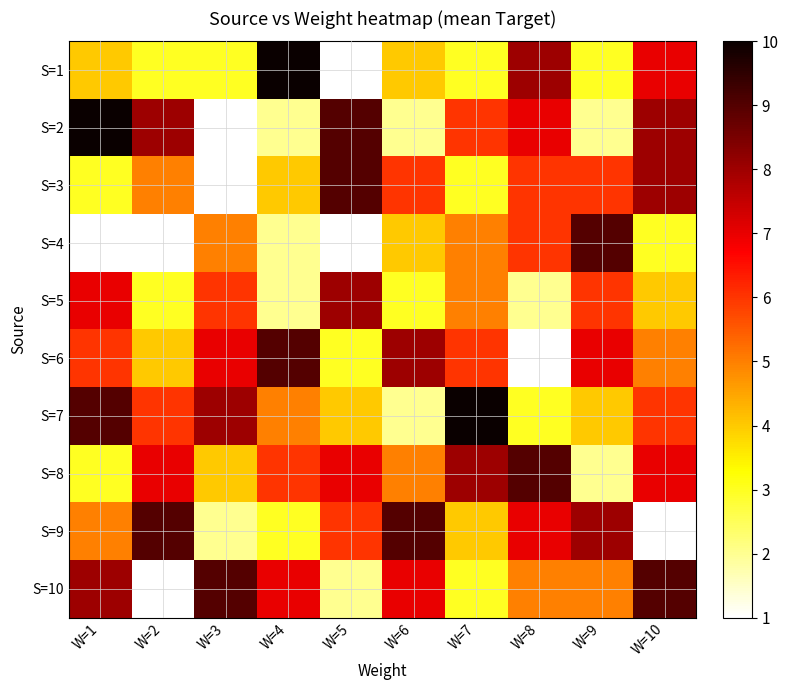

Count the number of categories in the chart.

10